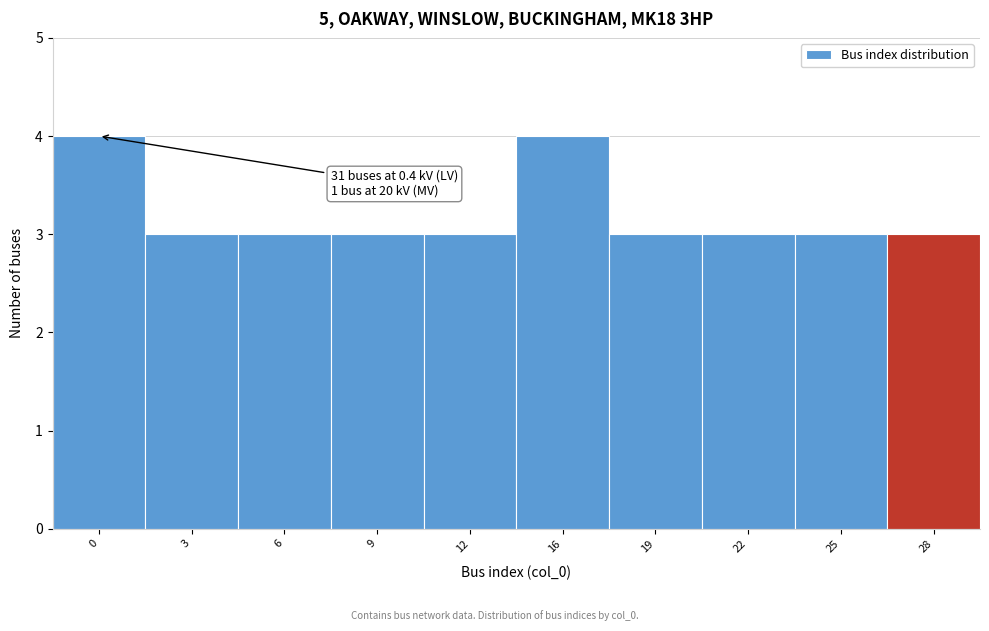

Reading right to left, transcribe all the data shown in this chart.

28=3	25=3	22=3	19=3	16=4	12=3	9=3	6=3	3=3	0=4